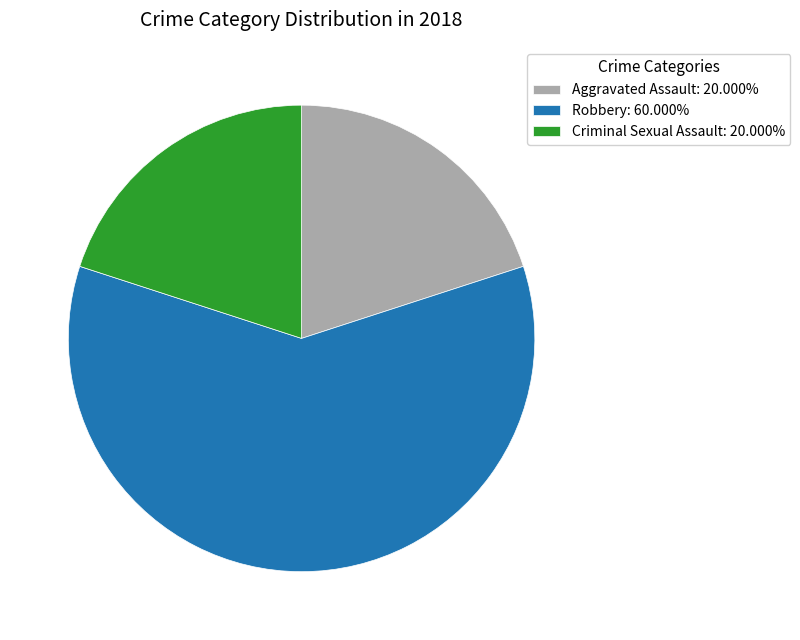

True or false: Criminal Sexual Assault accounts for 31% of the total.

False